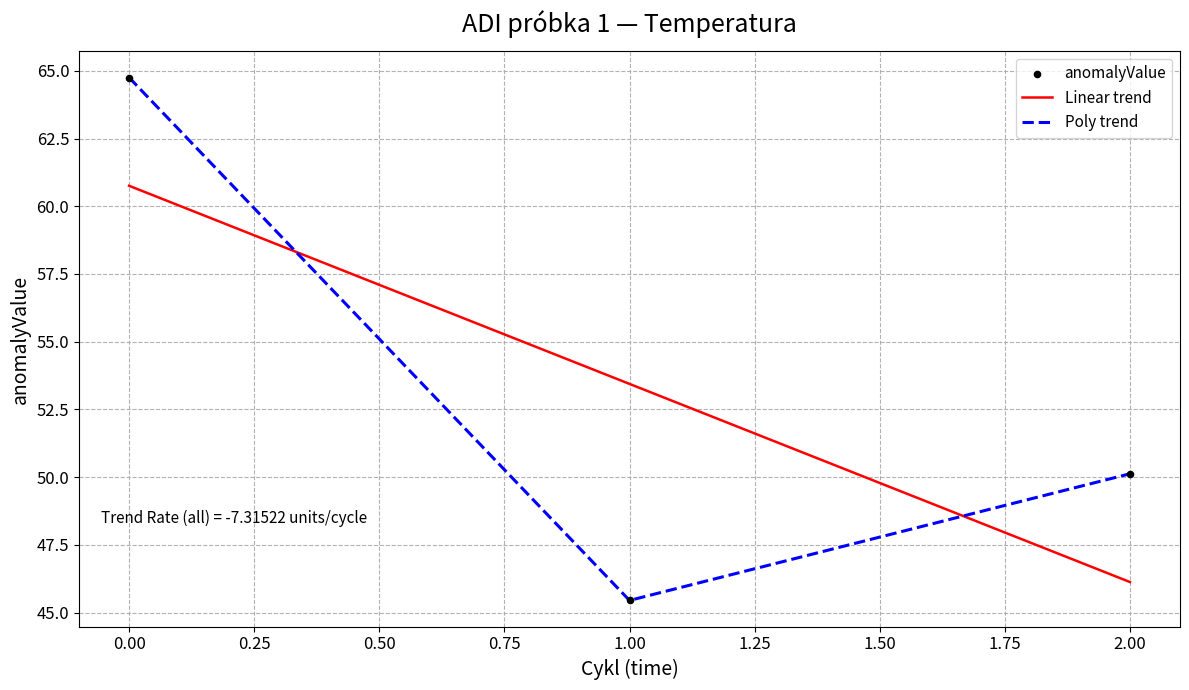

What is the difference between the highest and lowest values at 0.00?

4.0